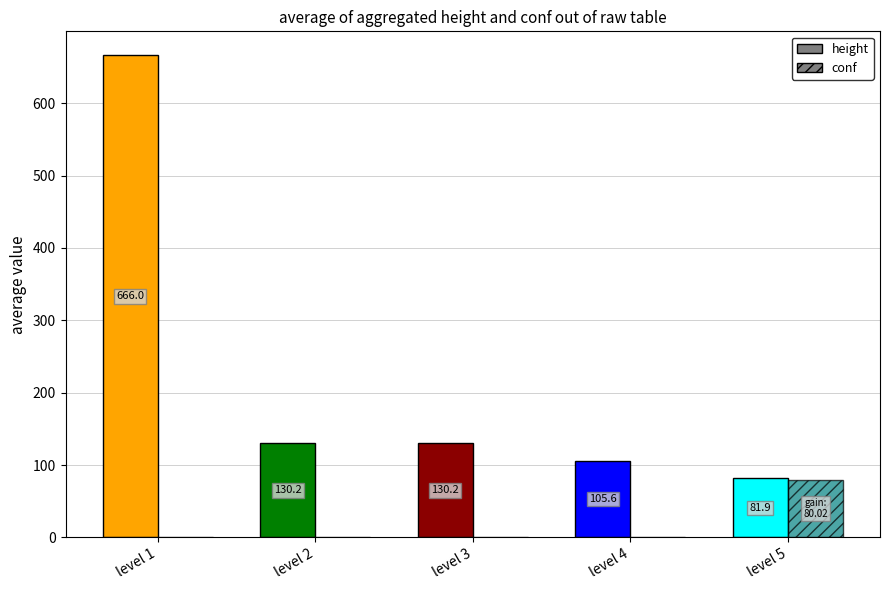

What is the average value of the conf series?

16.0